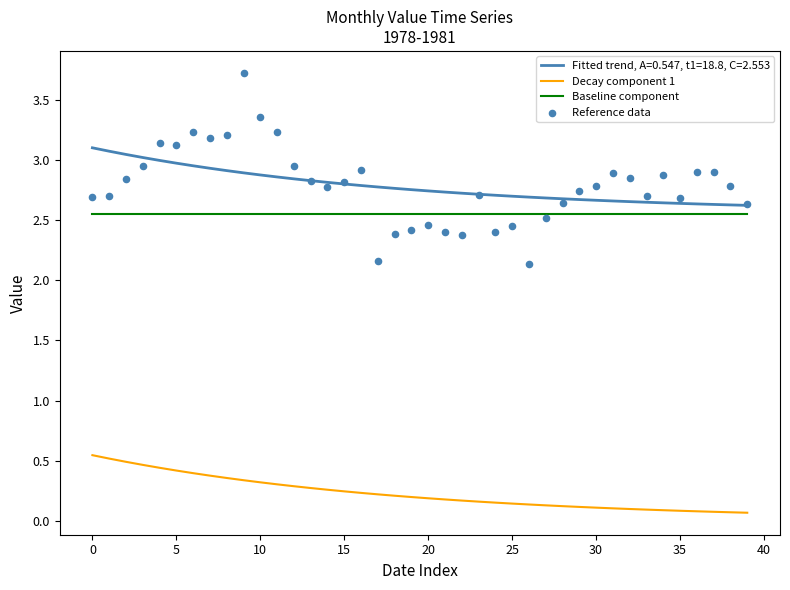

True or false: Baseline component and Decay component 1 intersect in this chart.

False